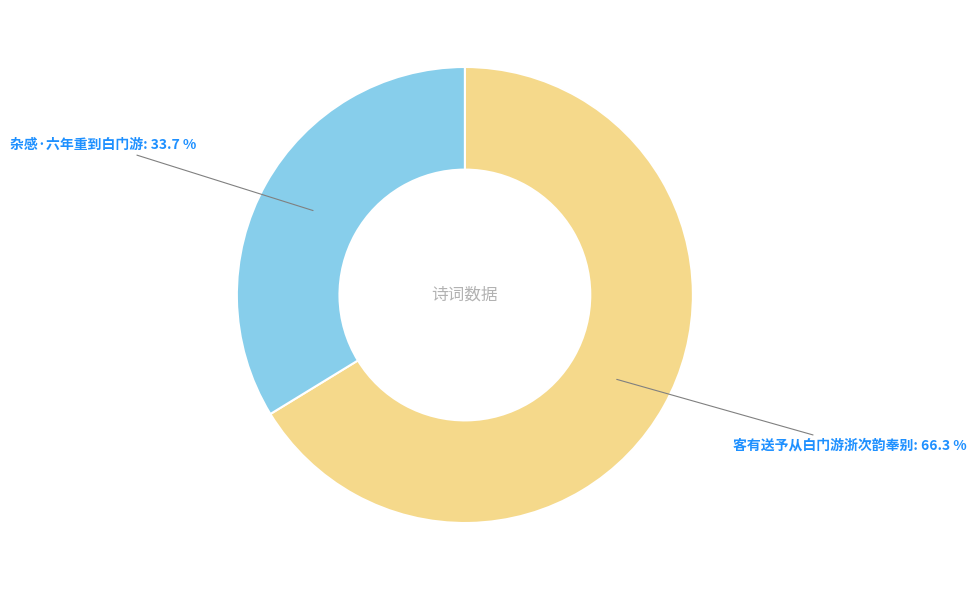

Between 杂感·六年重到白门游 and 客有送予从白门游浙次韵奉别, which is larger?

客有送予从白门游浙次韵奉别